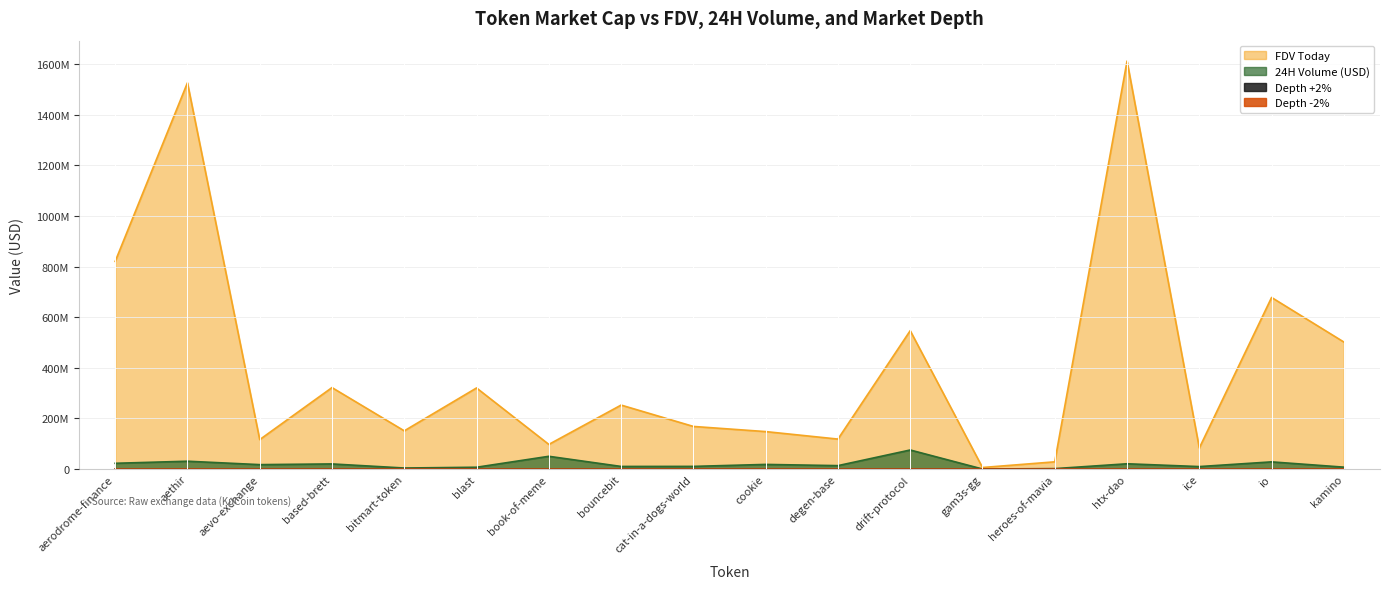

Rank the series by their maximum value, from highest to lowest.

FDV Today, 24H Volume (USD), Depth +2%, Depth -2%